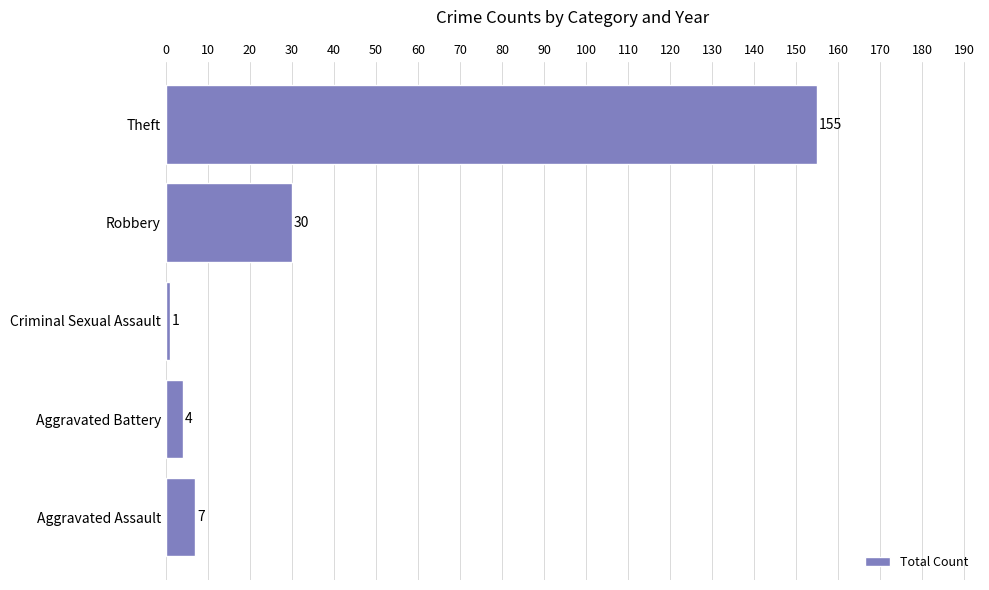

What is the difference between the values at Theft and Aggravated Battery?

151